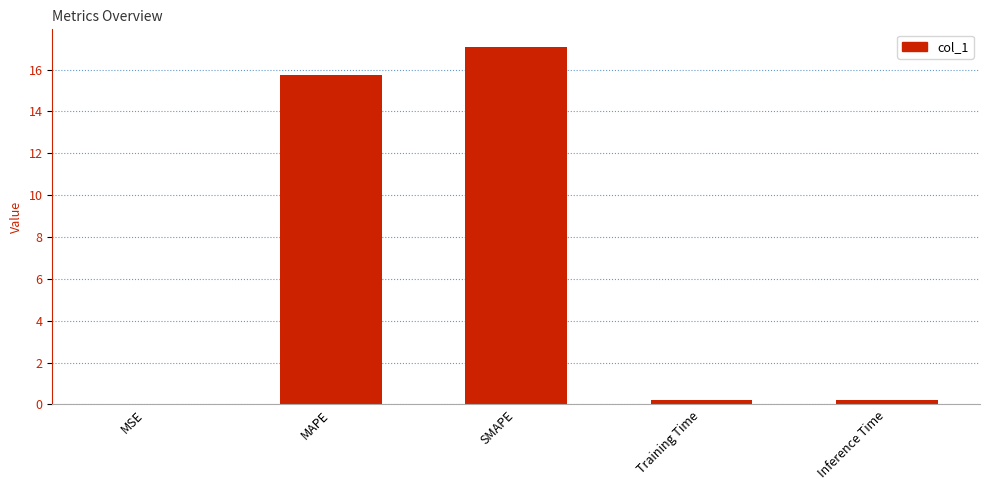

Is it true that the value at SMAPE is 17.1?

True